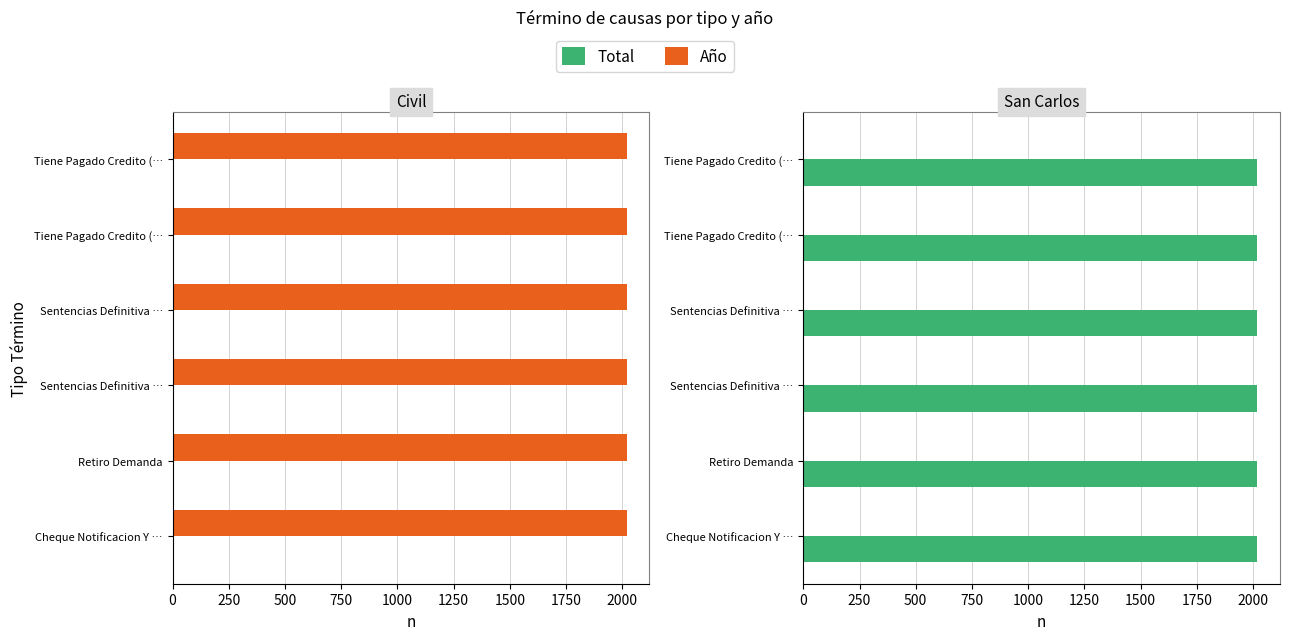

Which series has the largest total across all categories?

Año